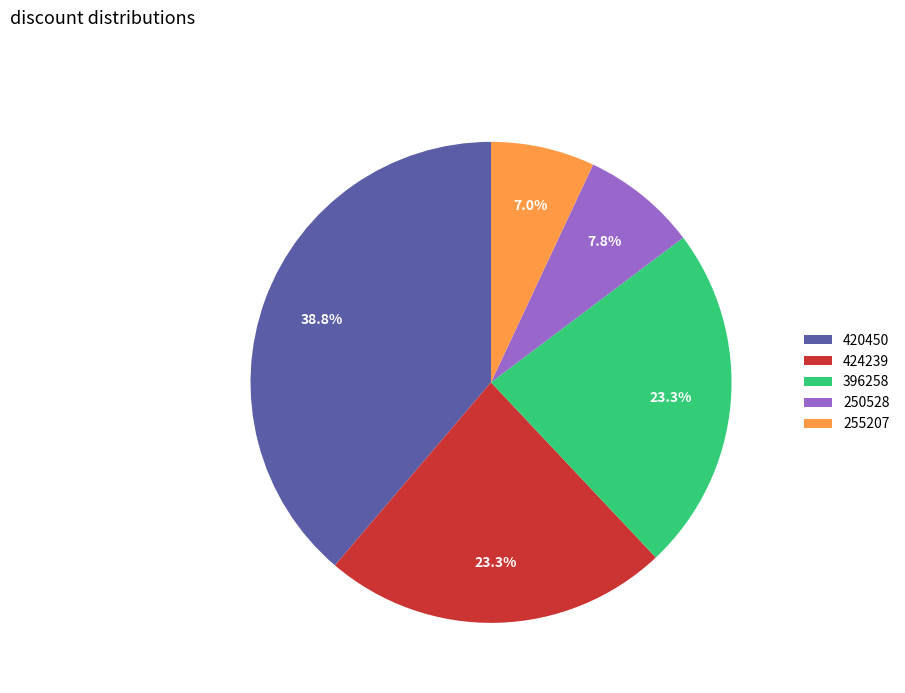

Is it true that 396258 is 23% of the pie?

True